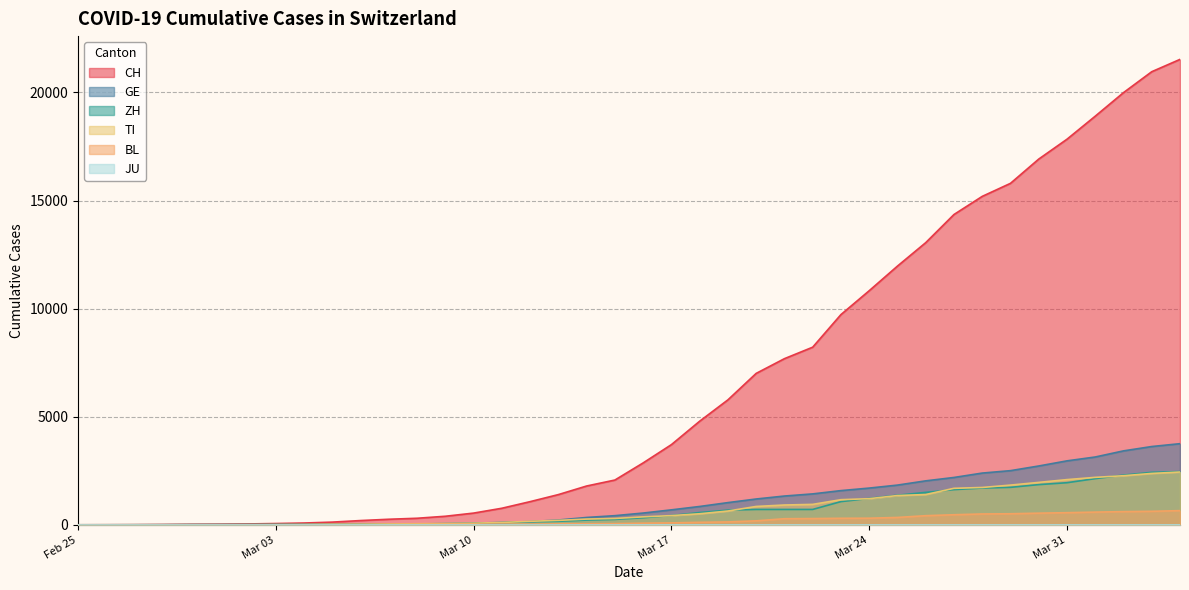

Which series has the widest spread of values?

CH